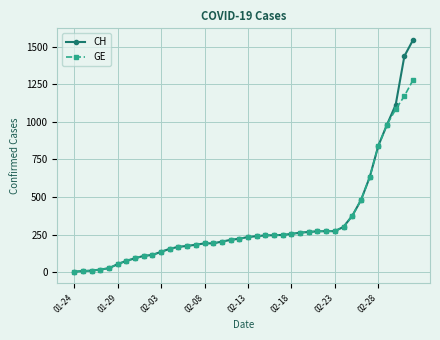

Which series has the largest range (max minus min)?

CH